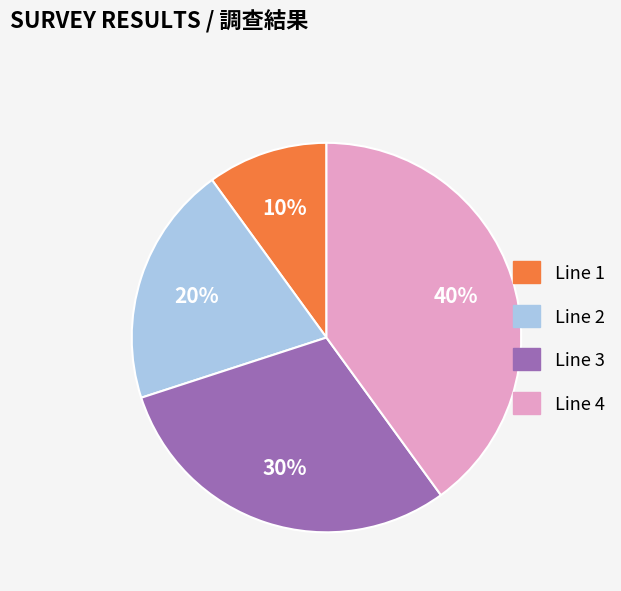

To the nearest percent, what is the combined percentage of Line 1 and Line 4?

50%